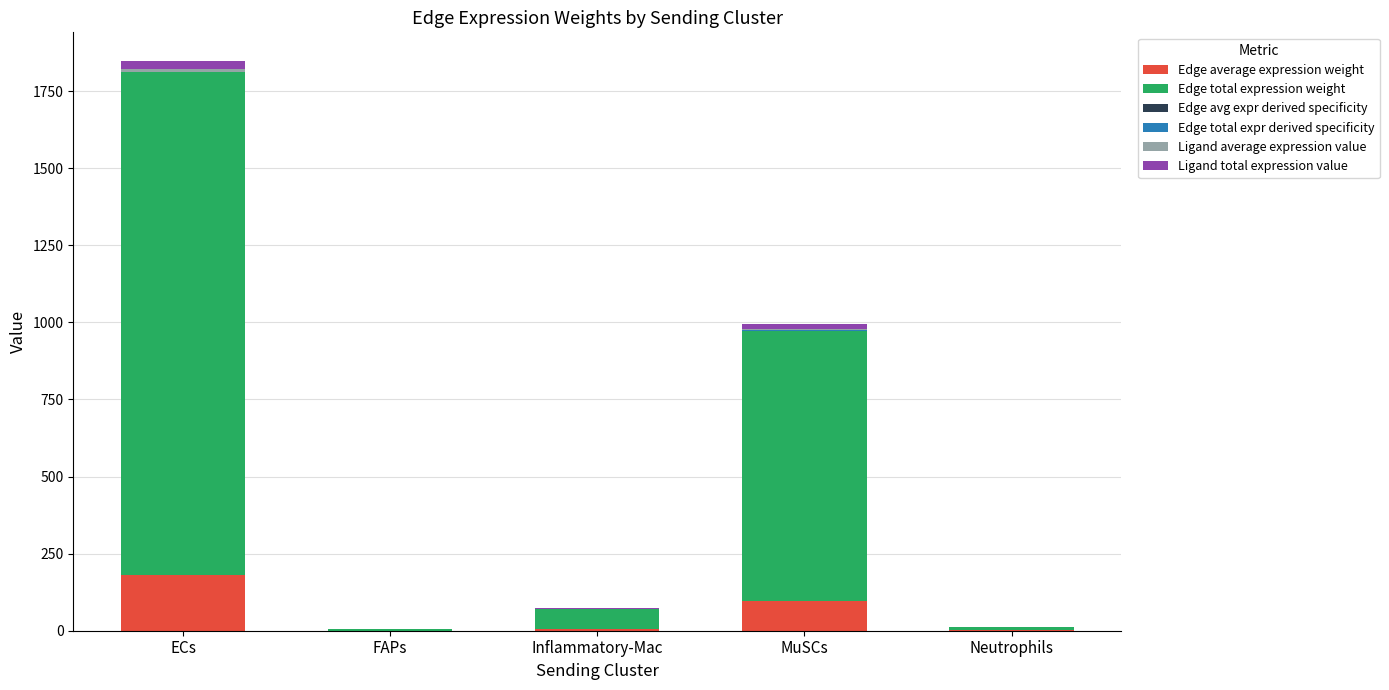

At which category is the sum across all series the highest?

ECs